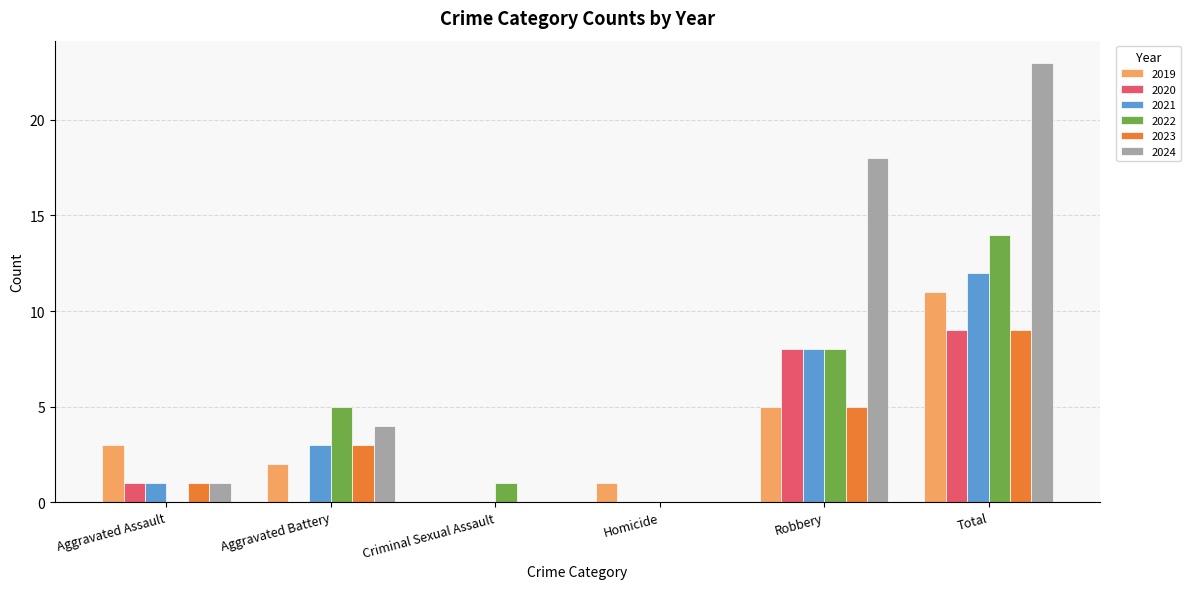

Between Homicide and Total, which series saw the biggest shift?

2024